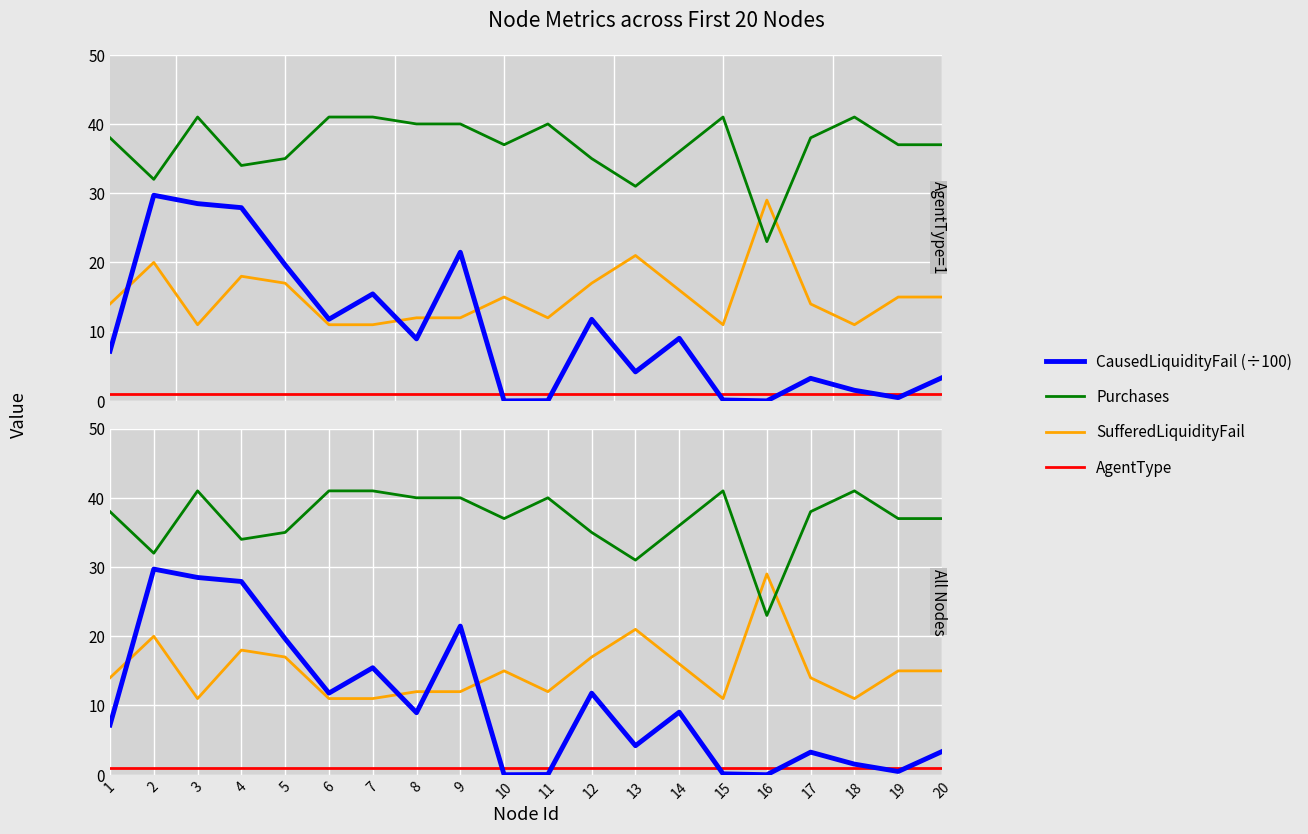

List the labels in order of AgentType value, smallest first.

1, 2, 3, 4, 5, 6, 7, 8, 9, 10, 11, 12, 13, 14, 15, 16, 17, 18, 19, 20